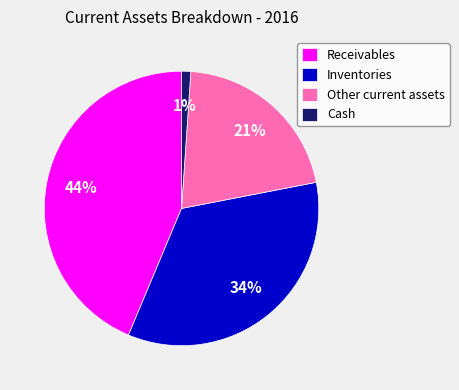

Combined, do Other current assets and Receivables account for over 50%?

Yes